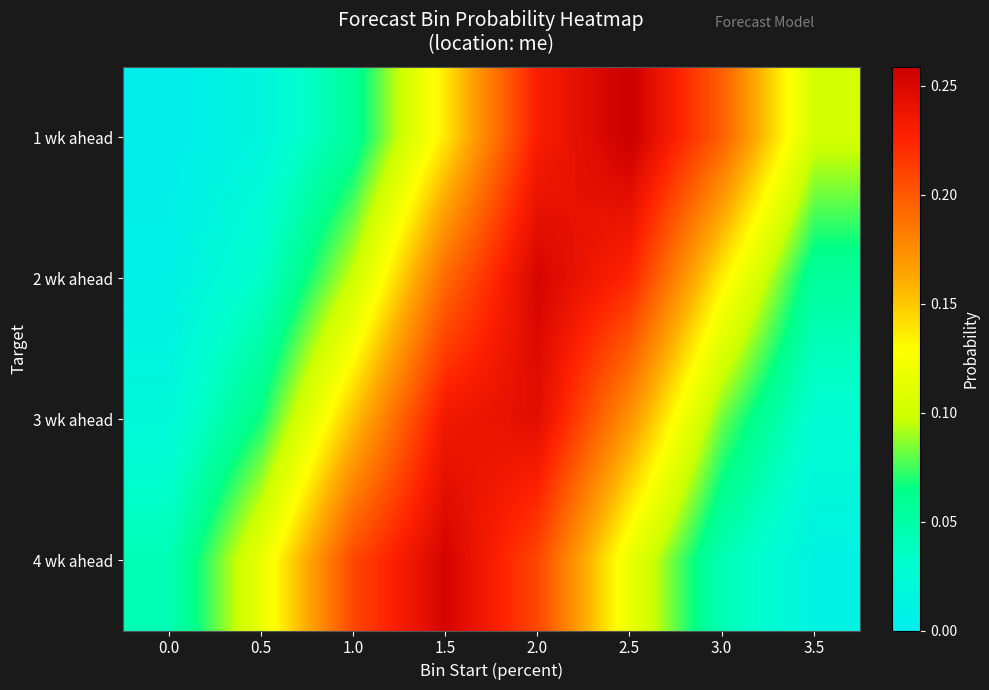

What is the total value across all series at 2.0?

0.9